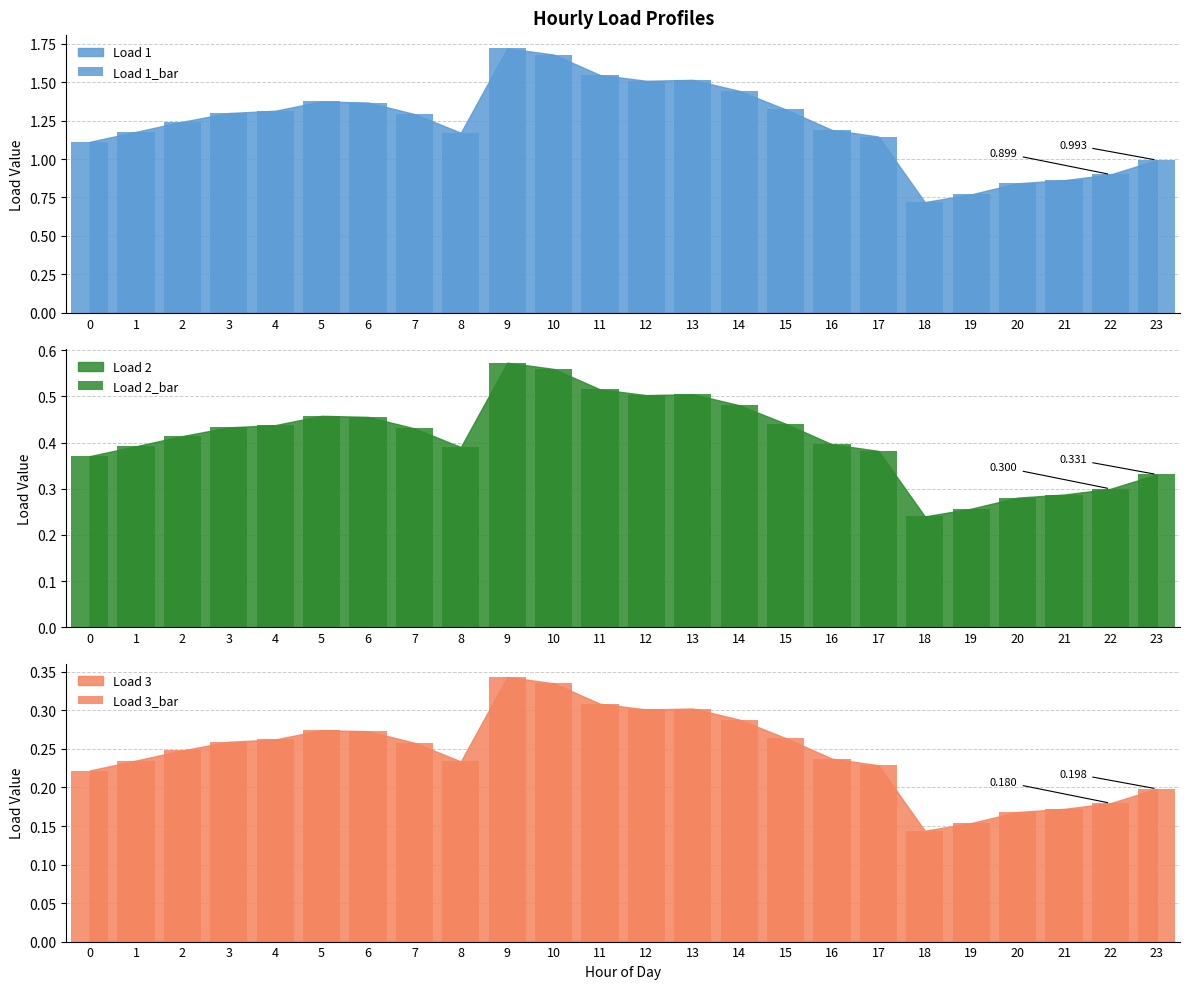

What is the average value of the Load 3_bar series?

0.2